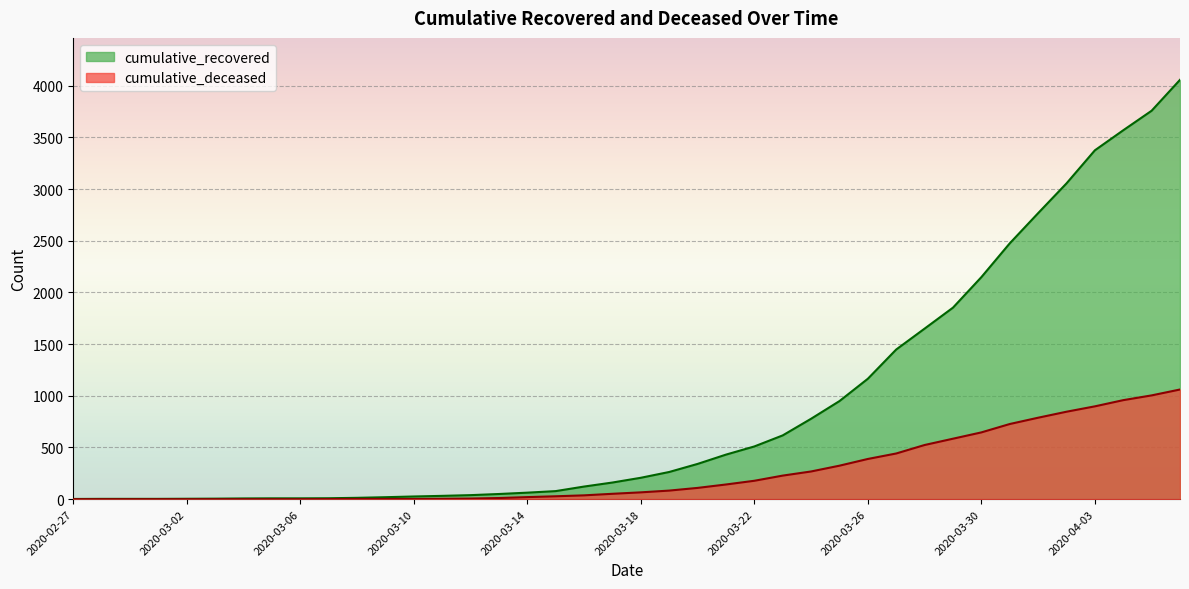

What is the difference between the second highest and second lowest values in the cumulative_recovered series?

3755